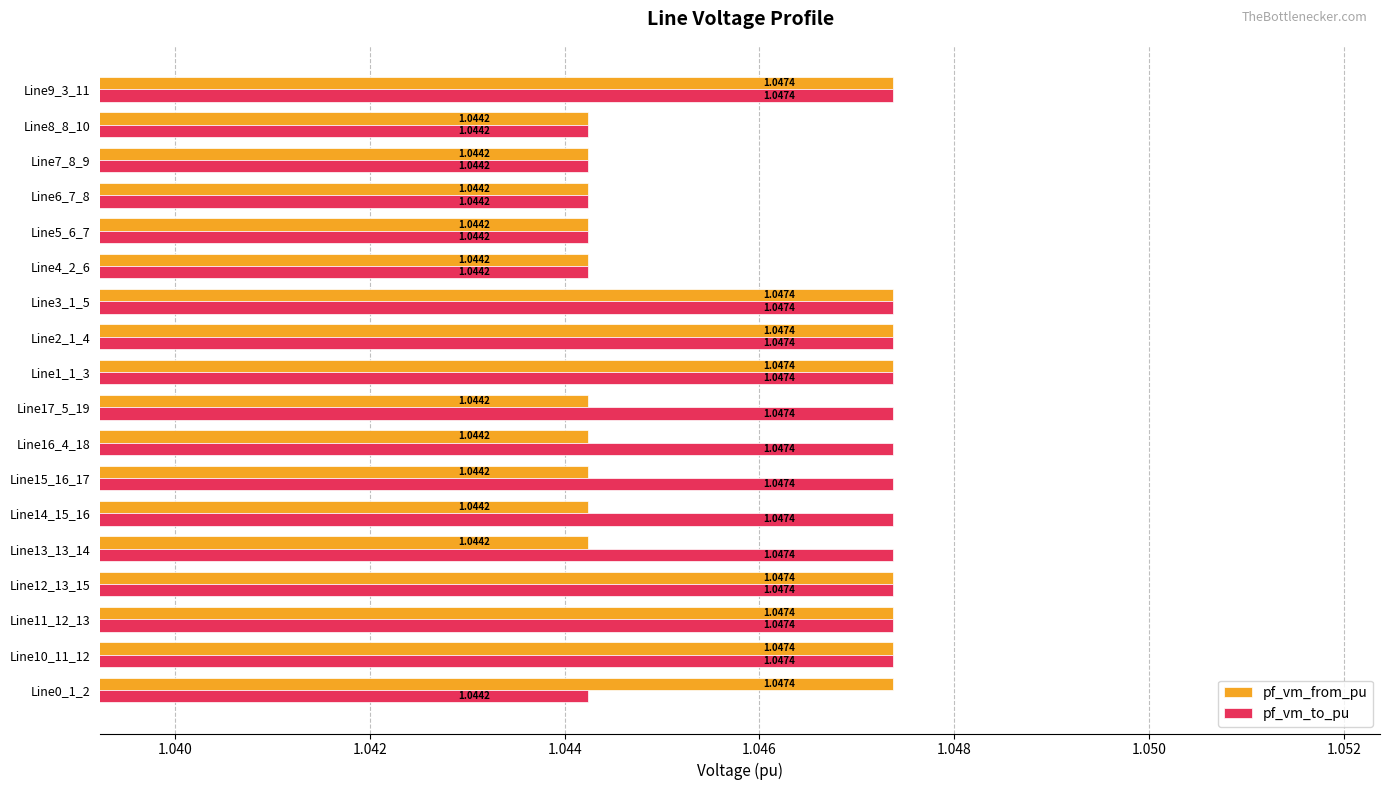

Rank the series by their average value, from lowest to highest.

pf_vm_from_pu, pf_vm_to_pu